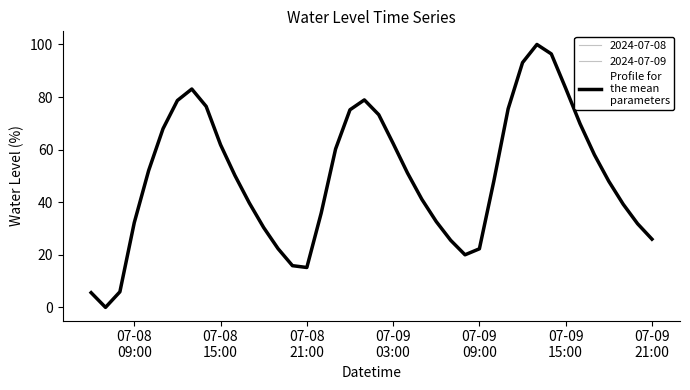

Is it true that the value at 28 is 28.5?

False